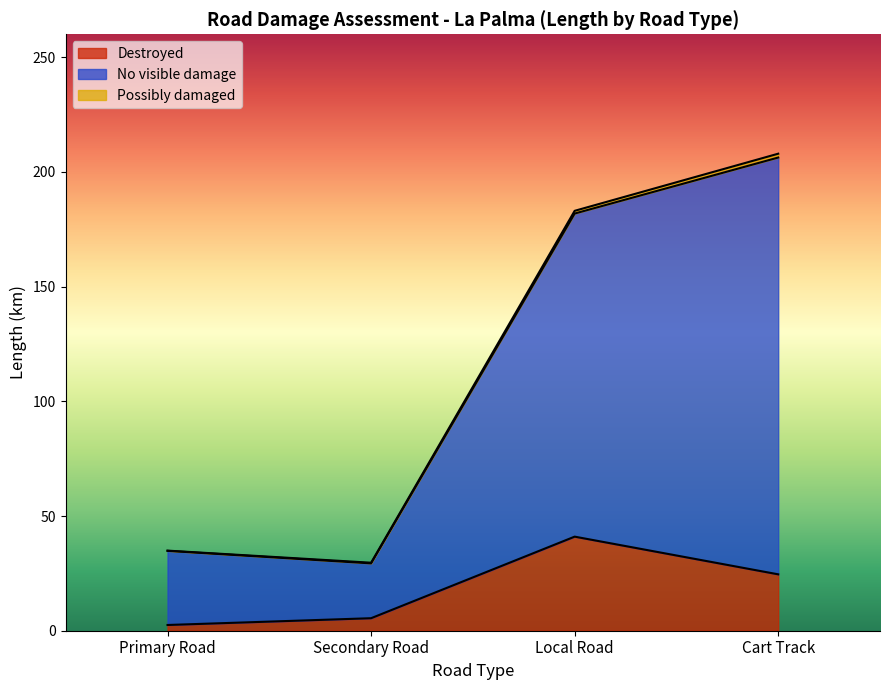

List the labels in order of No visible damage value, smallest first.

Secondary Road, Primary Road, Local Road, Cart Track